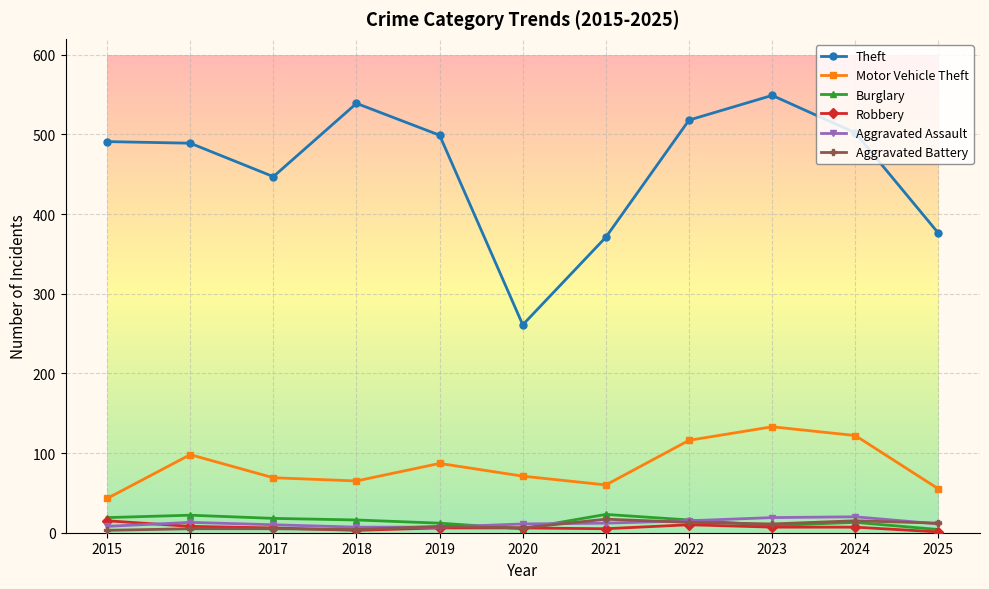

Which series has the largest total across all categories?

Theft